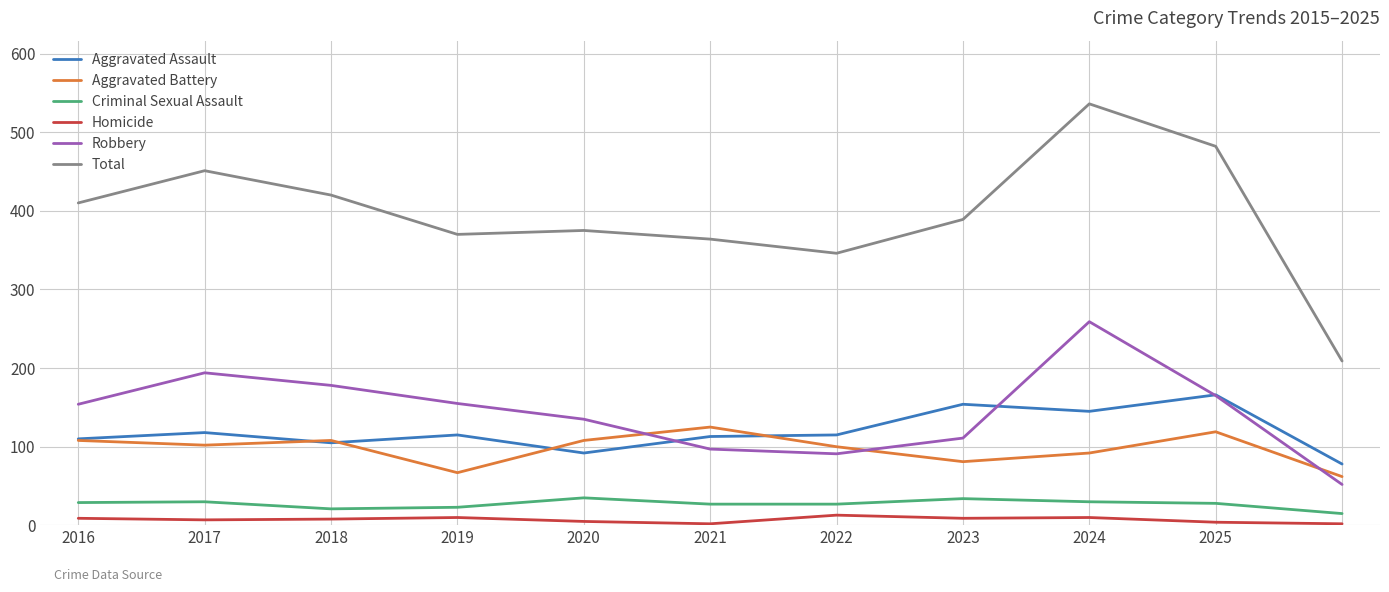

Which series has the largest range (max minus min)?

Total